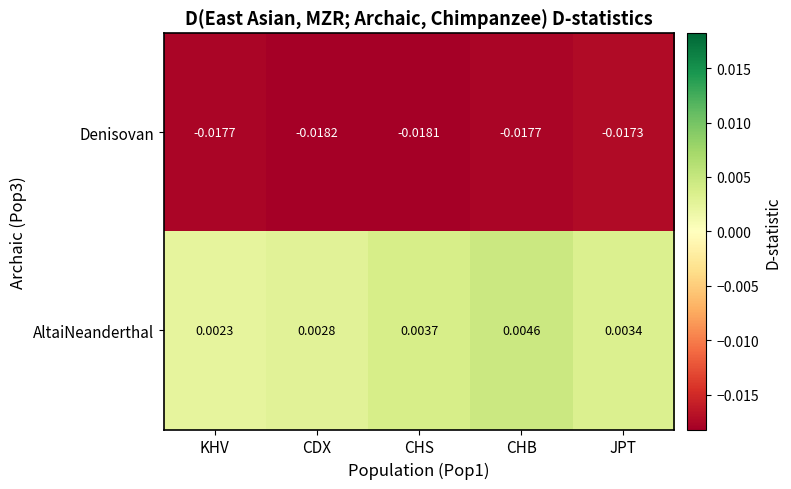

Which series has the largest total across all categories?

AltaiNeanderthal